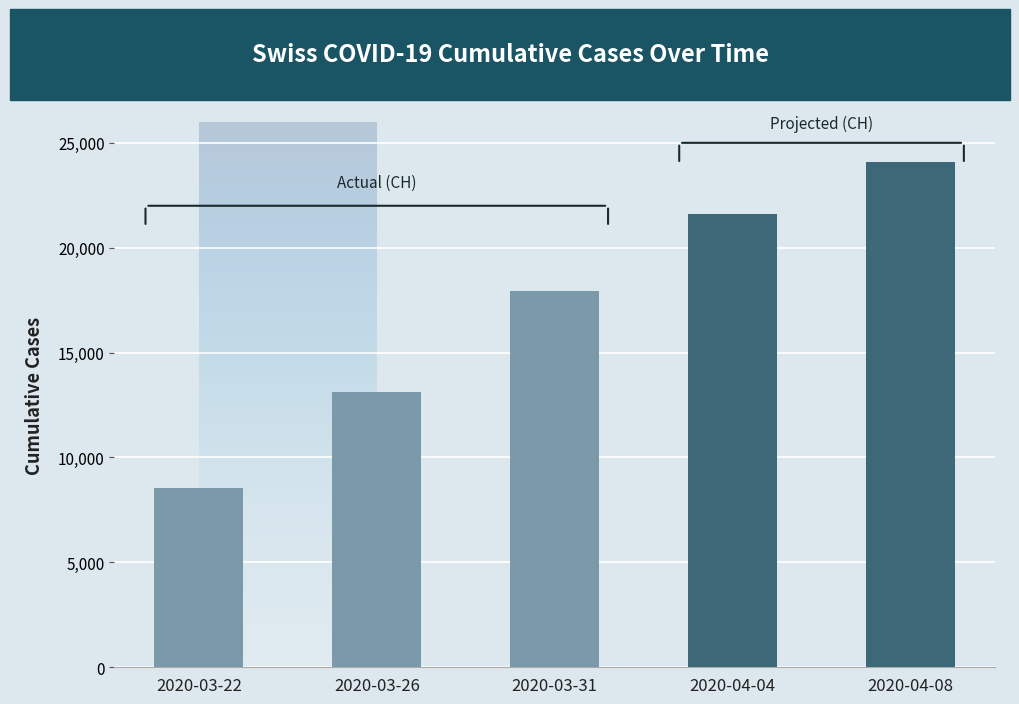

What is the greatest value displayed?

24100